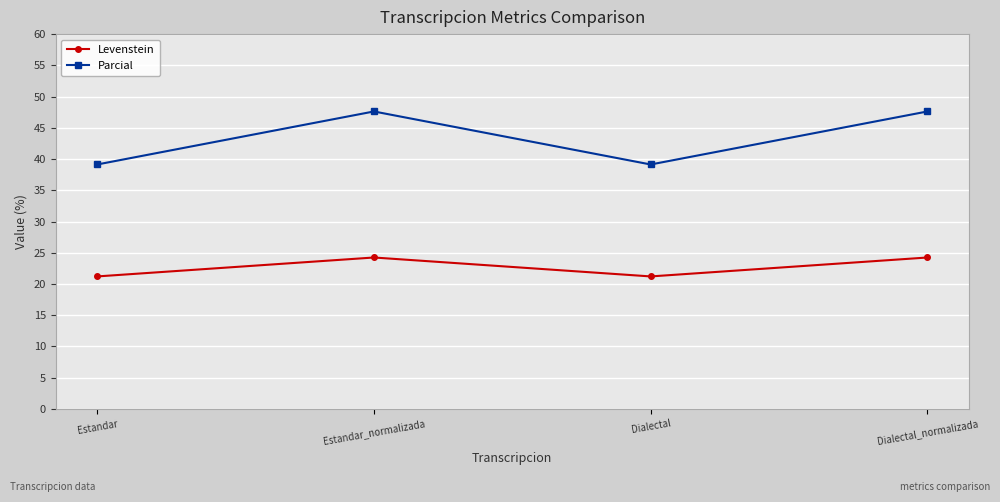

How many data points in Levenstein are above 24?

2